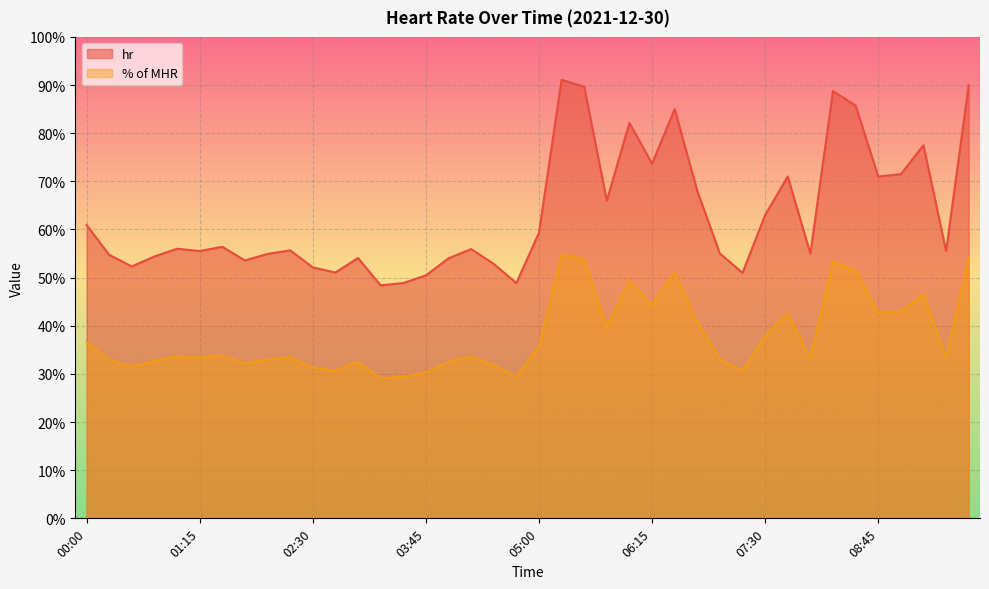

Reading left to right, extract all data points from this chart.

hr: 60.9	54.7	52.3	54.4	56.0	55.5	56.4	53.6	54.9	55.7	52.1	51.1	54.1	48.4	48.9	50.5	54.0	55.9	52.9	48.9	59.3	91.1	89.7	66.0	82.1	73.7	85.0	68.0	55.0	51.0	63.0	71.0	55.0	88.8	85.8	71.0	71.5	77.5	55.5	90.0
% of MHR: 36.6	32.9	31.4	32.7	33.6	33.4	33.9	32.2	33.0	33.5	31.3	30.7	32.5	29.1	29.4	30.3	32.5	33.6	31.8	29.4	35.6	54.7	53.9	39.7	49.4	44.3	51.1	40.9	33.0	30.6	37.9	42.7	33.0	53.3	51.5	42.7	43.0	46.6	33.4	54.1